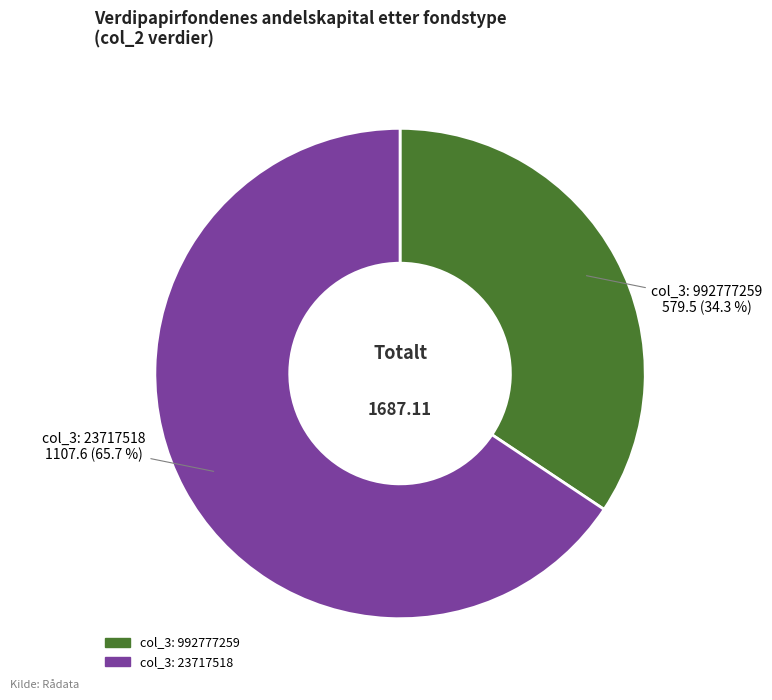

How many segments does this pie chart have?

2